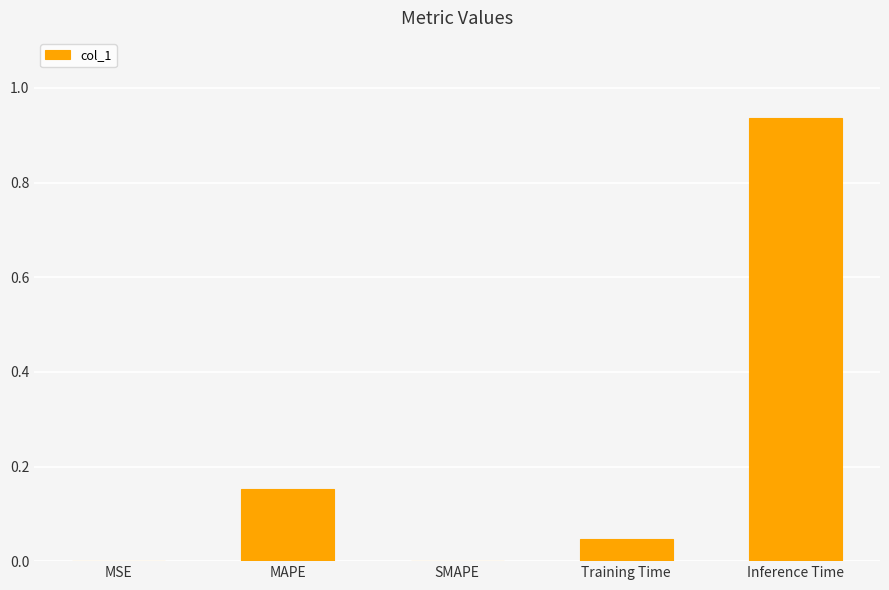

Between SMAPE and MAPE, which is larger?

MAPE